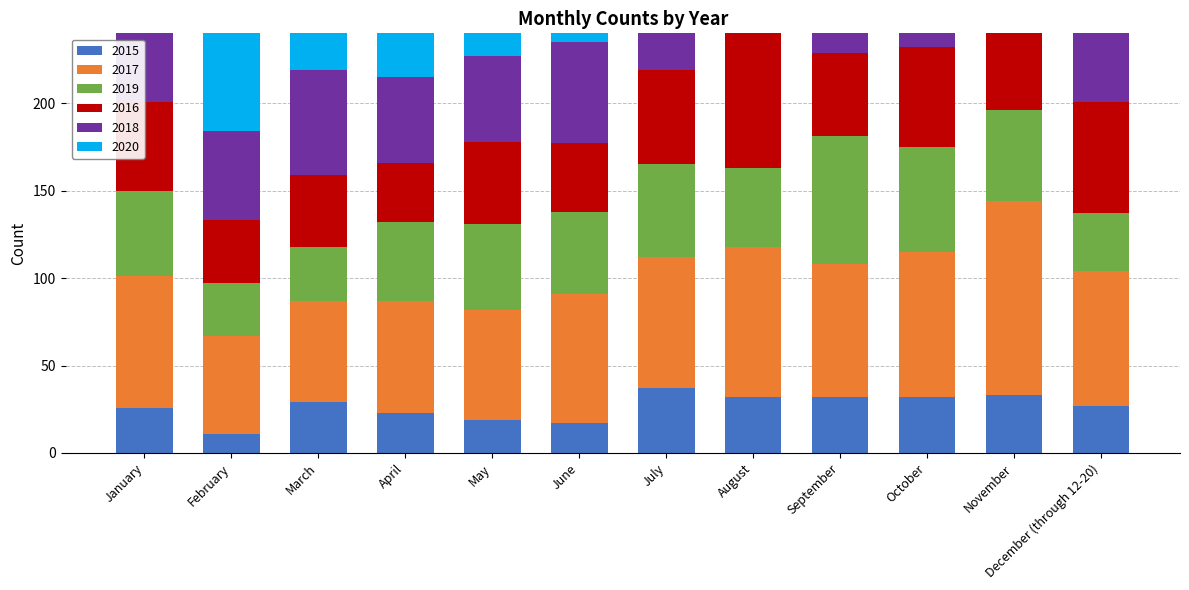

What is the sum of the 2019 values at March and November?

83